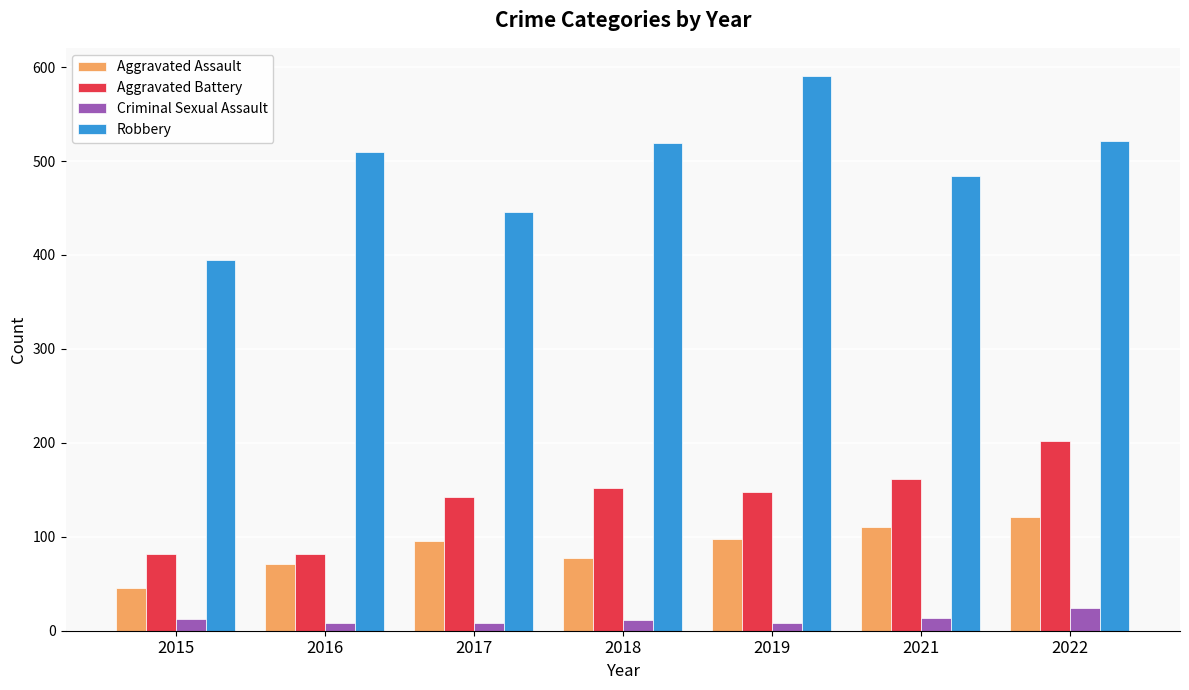

Where is Robbery nearest to the value 493?

2021